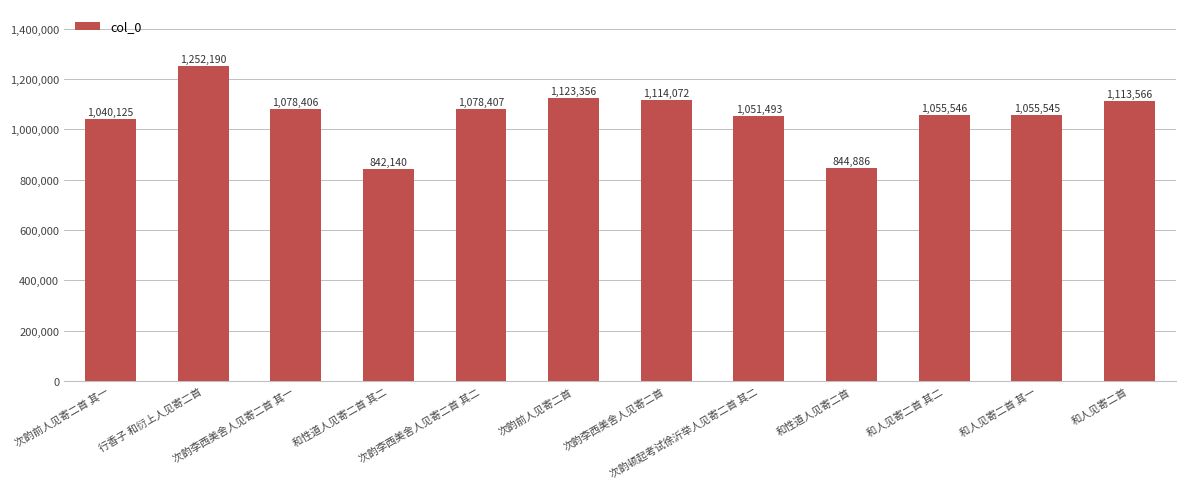

Rank the categories by value from lowest to highest.

和性道人见寄二首 其二, 和性道人见寄二首, 次韵前人见寄二首 其一, 次韵顿起考试徐沂举人见寄二首 其二, 和人见寄二首 其一, 和人见寄二首 其二, 次韵李西美舍人见寄二首 其一, 次韵李西美舍人见寄二首 其二, 和人见寄二首, 次韵李西美舍人见寄二首, 次韵前人见寄二首, 行香子 和衍上人见寄二首